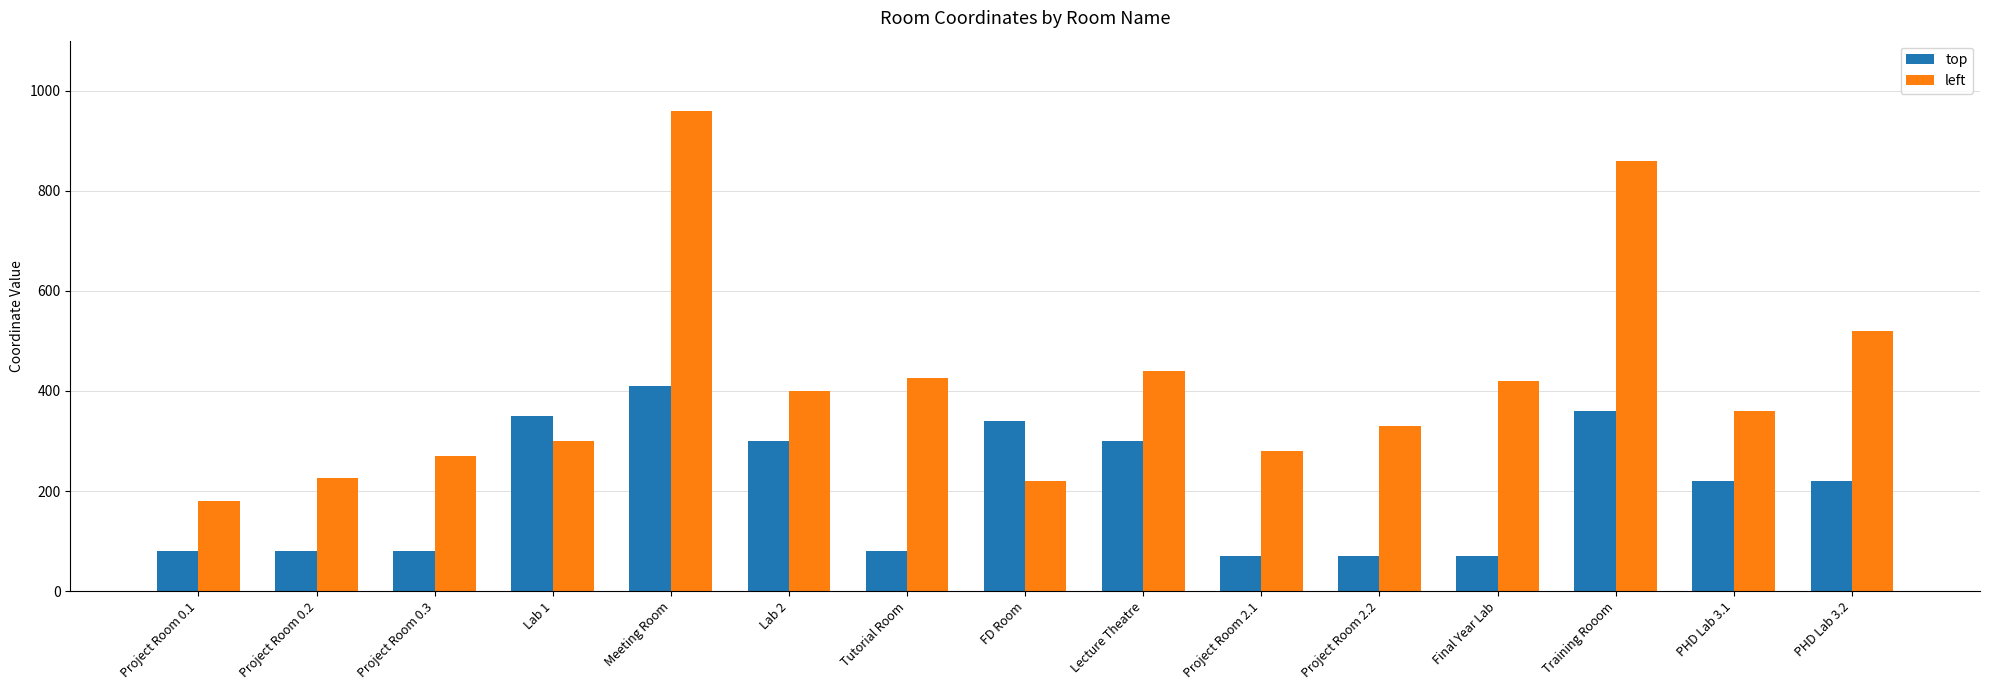

What is the sum of all left values?

6190